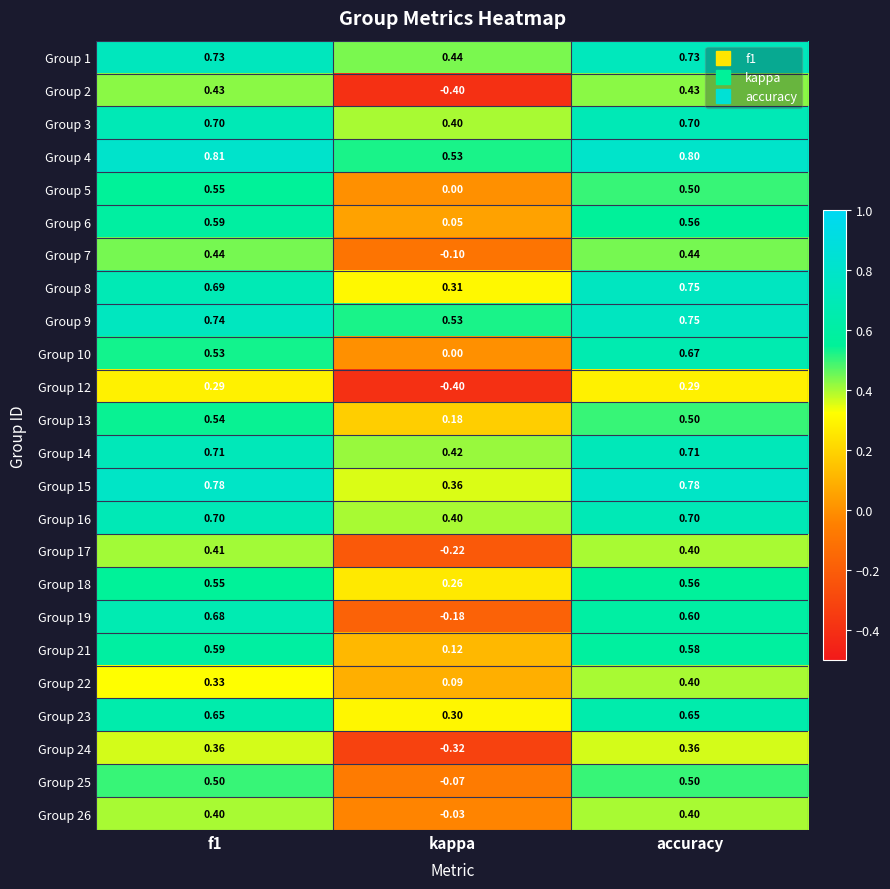

Which series has the widest spread of values?

Group 19